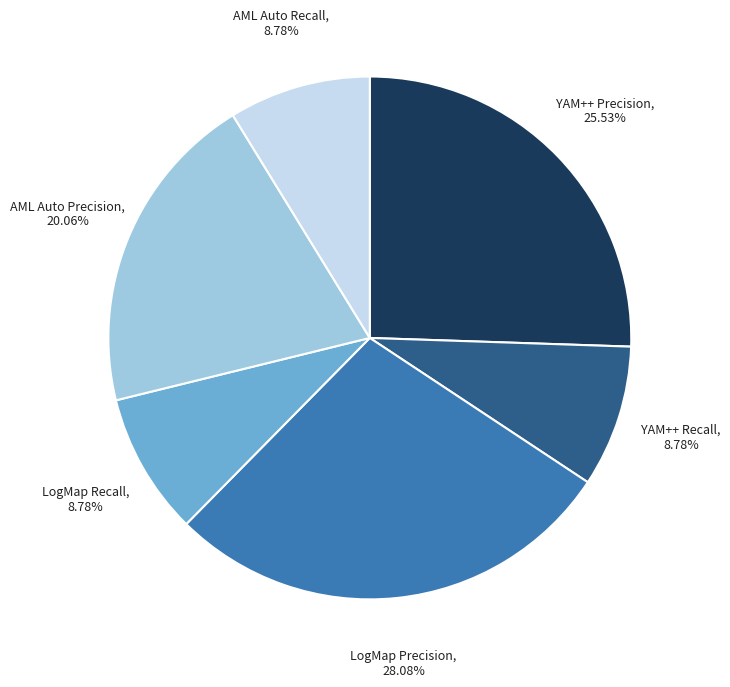

Does any single category account for the majority?

No